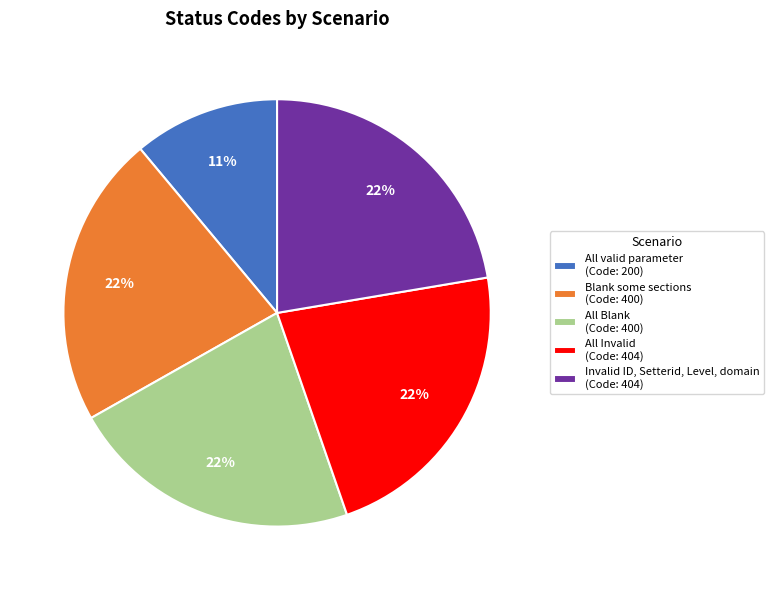

Which category has the smallest portion of the pie?

All valid parameter